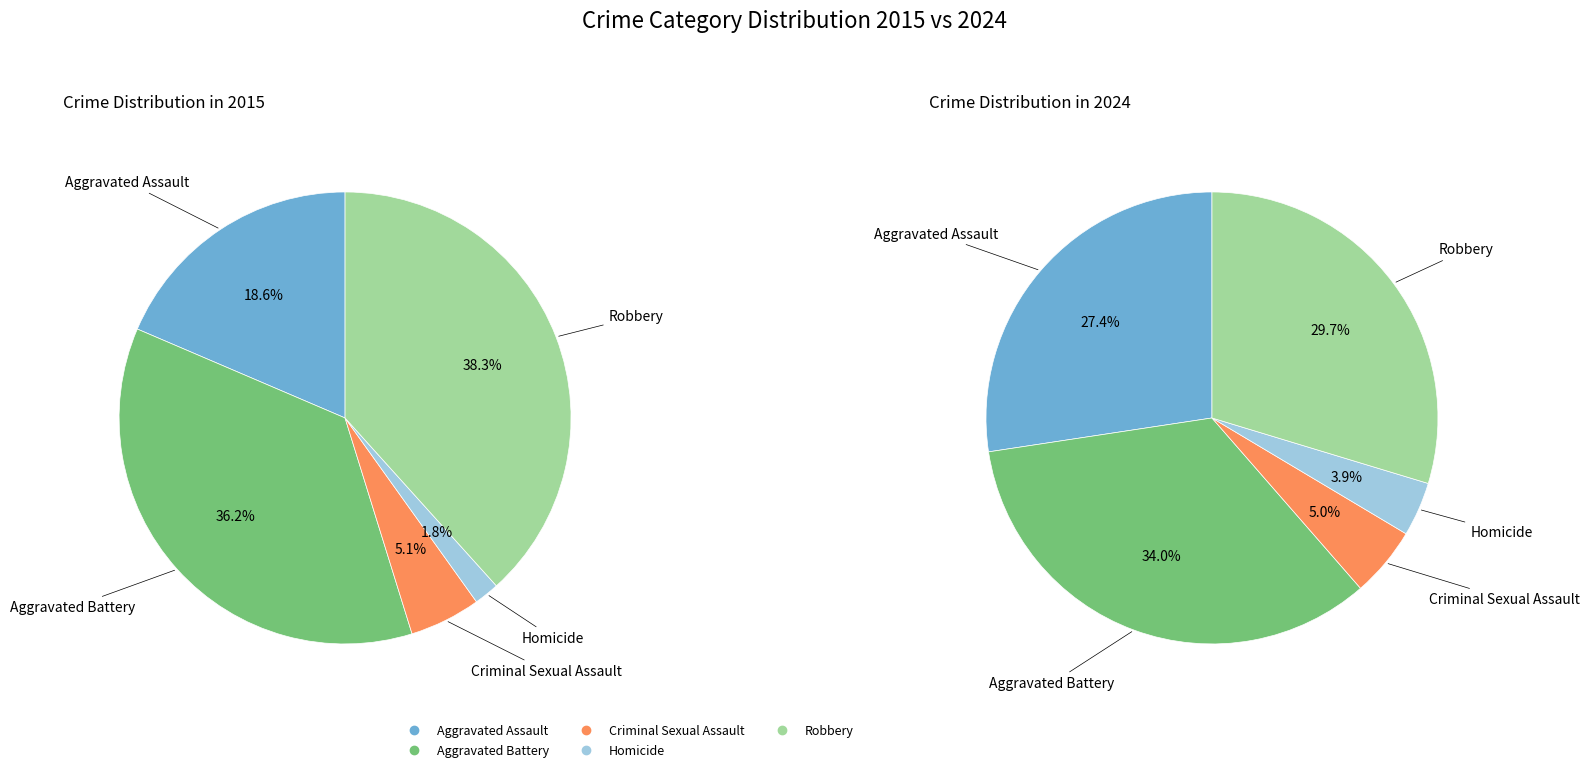

How many slices are in this pie chart?

5